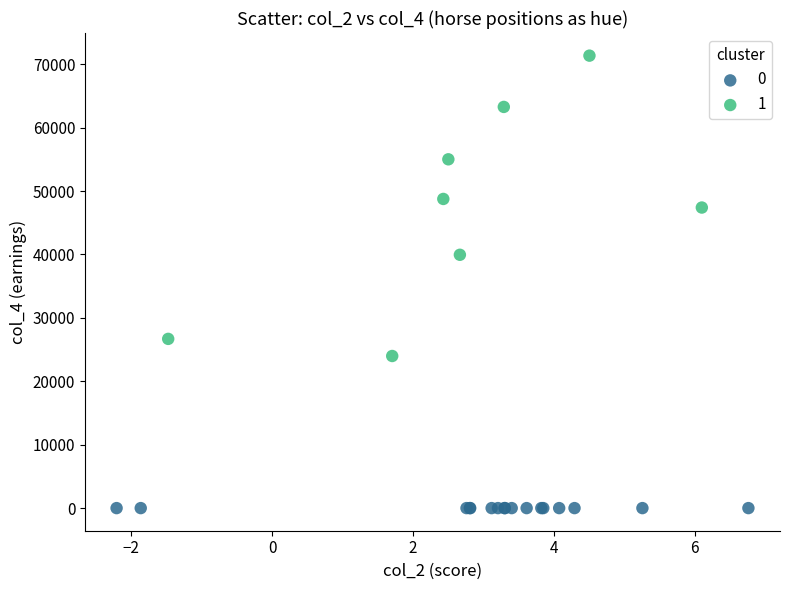

What are all the series names shown in the legend?

0, 1